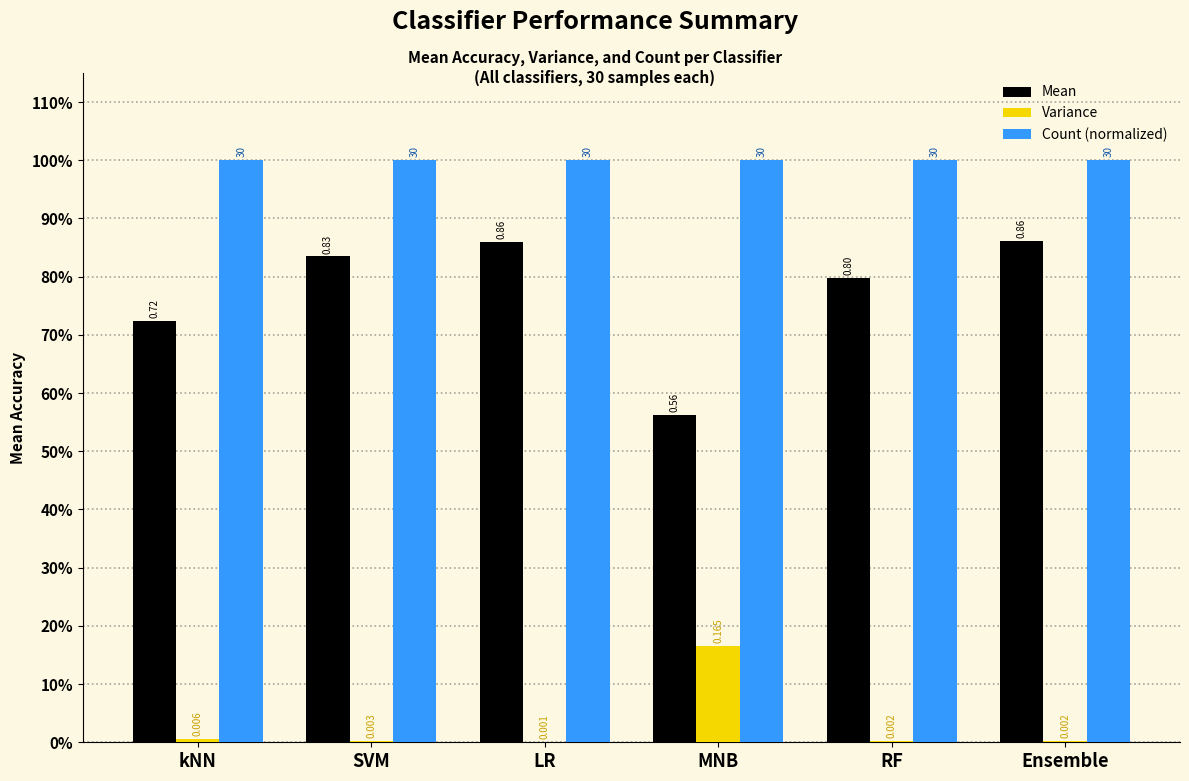

Which series has the largest total across all categories?

Count (normalized)